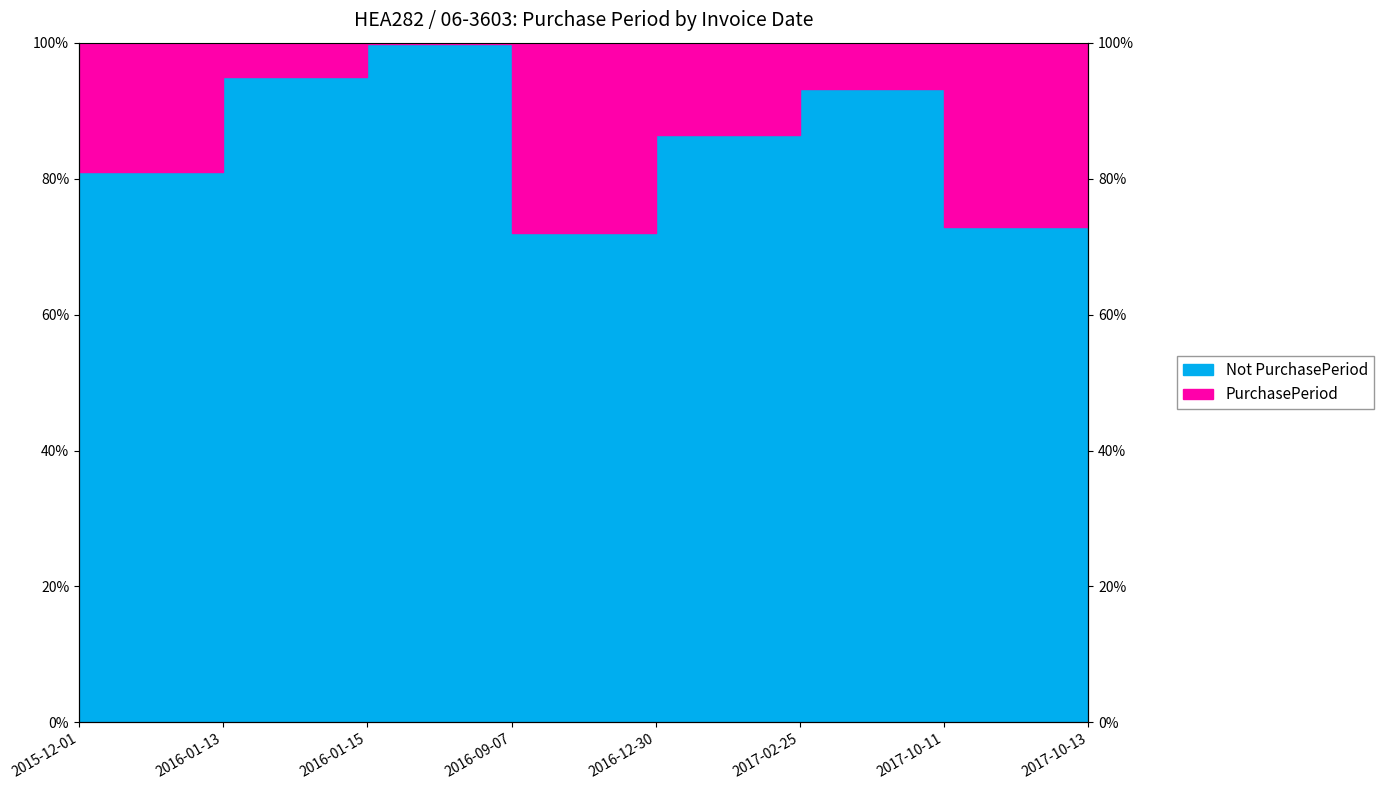

Reading left to right, extract all data points from this chart.

2015-12-01=80.9	2016-01-13=94.9	2016-01-15=99.8	2016-09-07=72.0	2016-12-30=86.5	2017-02-25=93.2	2017-10-11=73.0	2017-10-13=99.8